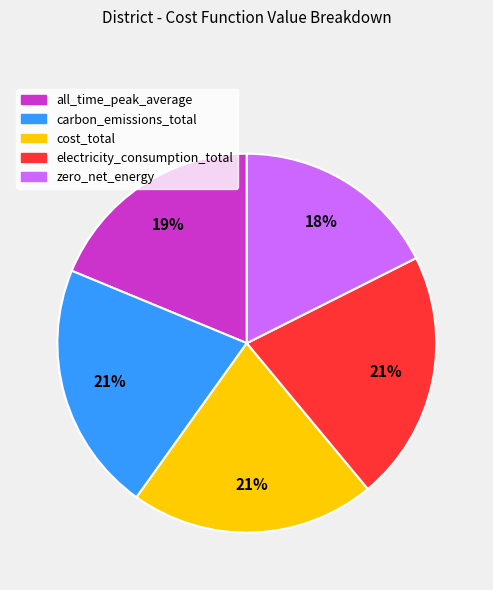

To the nearest percent, what portion does zero_net_energy represent?

18%